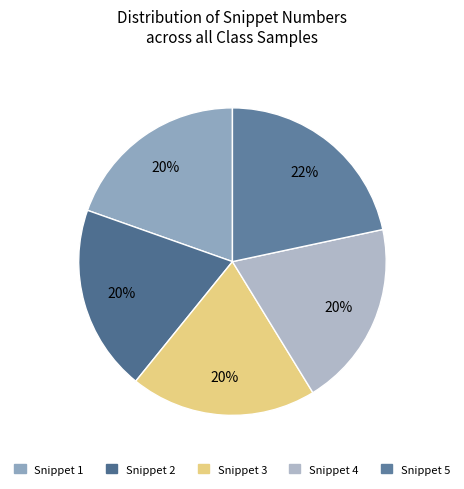

Which slice is the smallest?

1